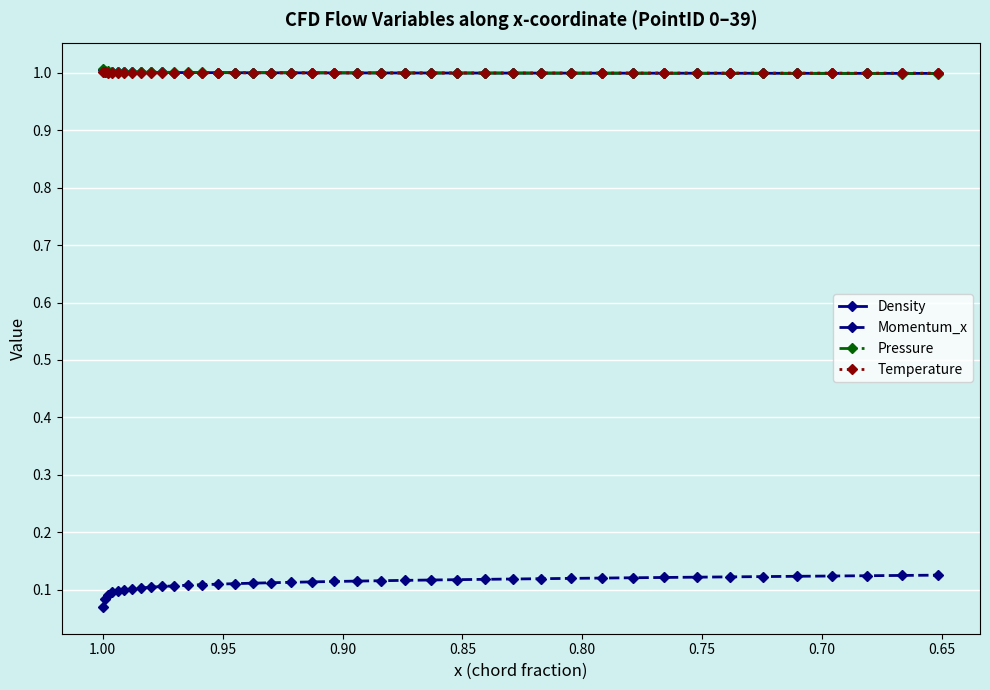

What is the smallest value displayed?

0.1